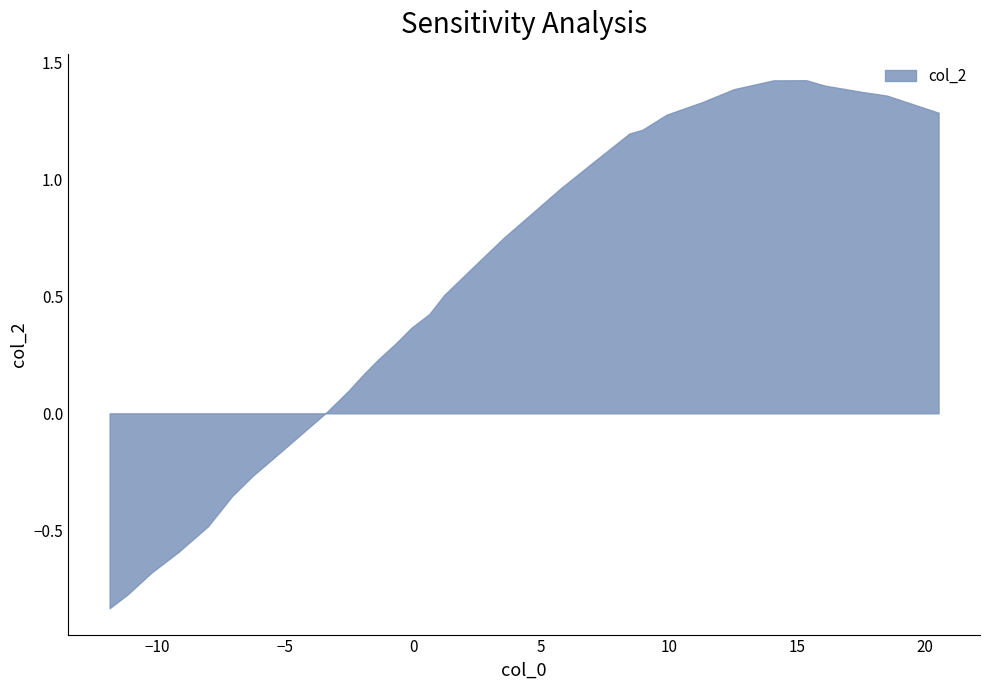

What is the difference between the maximum and minimum values?

2.3